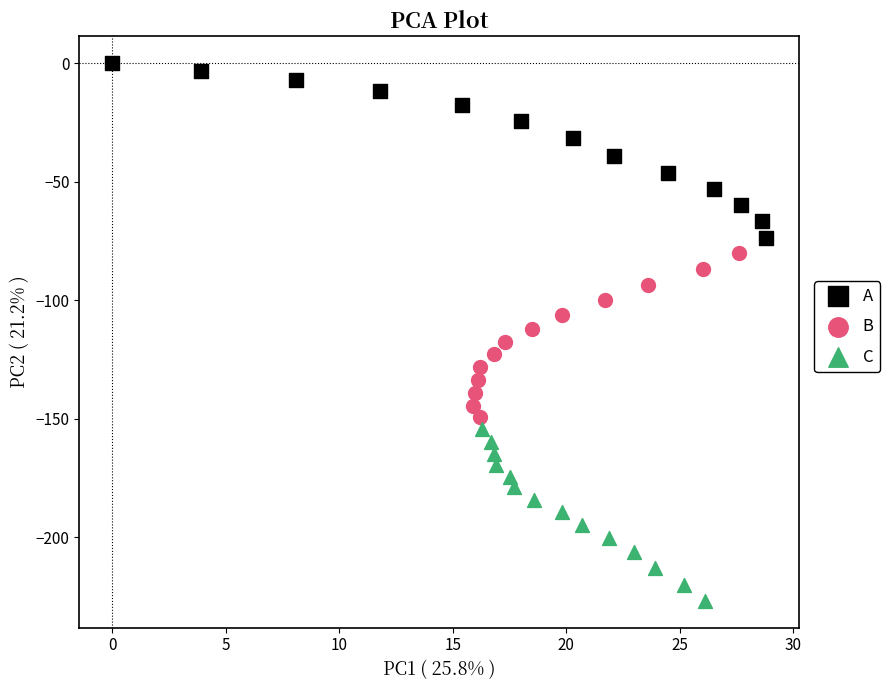

What are all the series names shown in the legend?

A, B, C